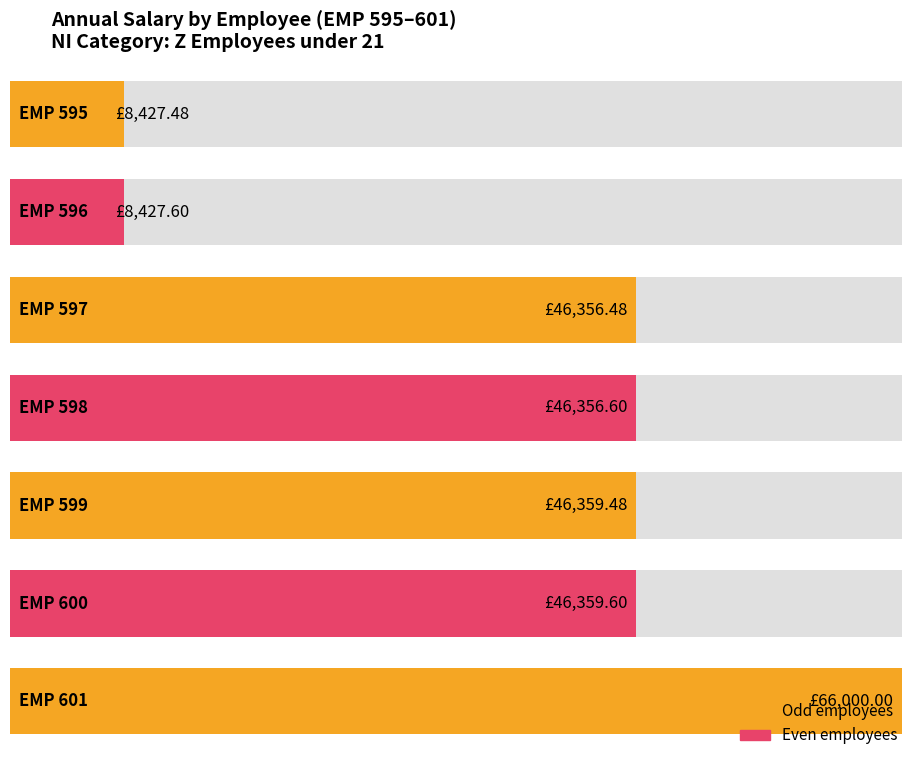

What is the difference between the values at EMP 599 and EMP 597?

3.0